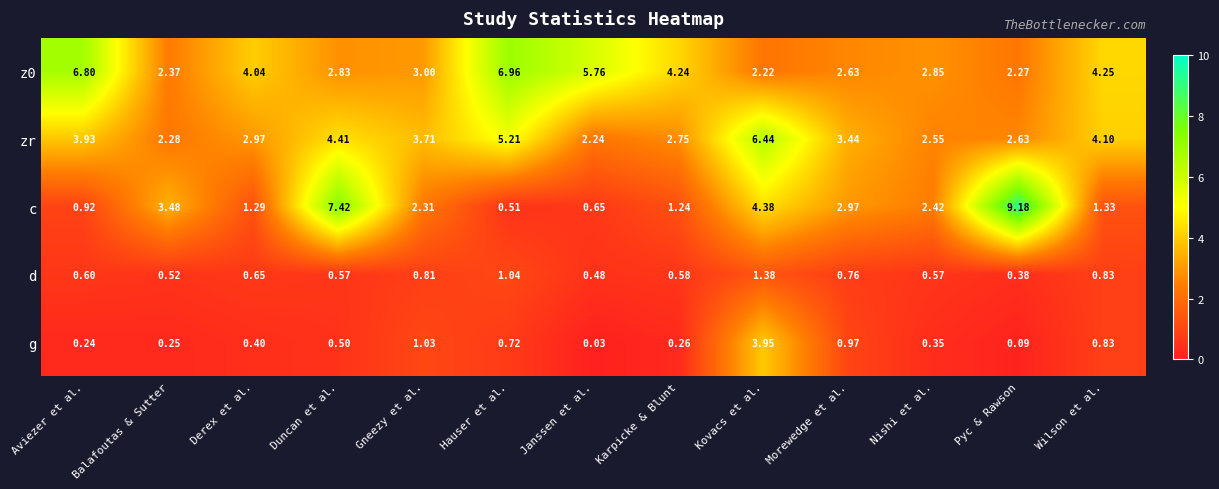

Which series has the largest range (max minus min)?

c